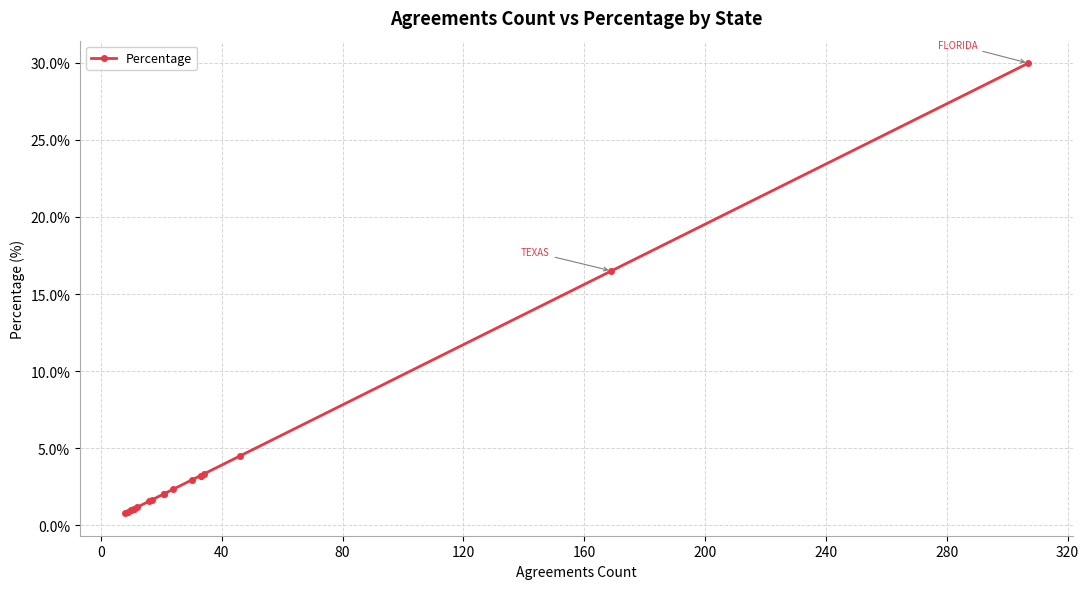

True or false: the data has more than 1 interior local peaks.

False